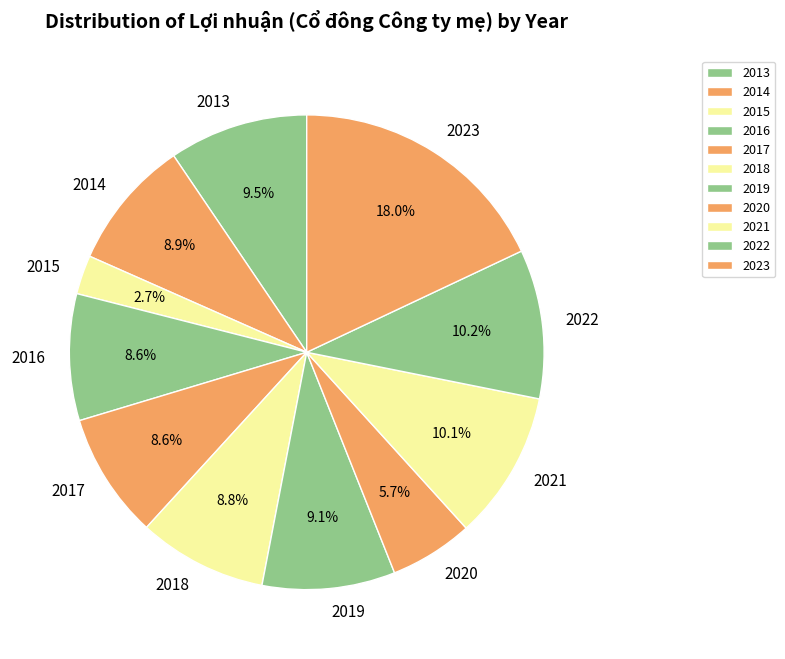

What percentage is NOT represented by 2022?

89.8%